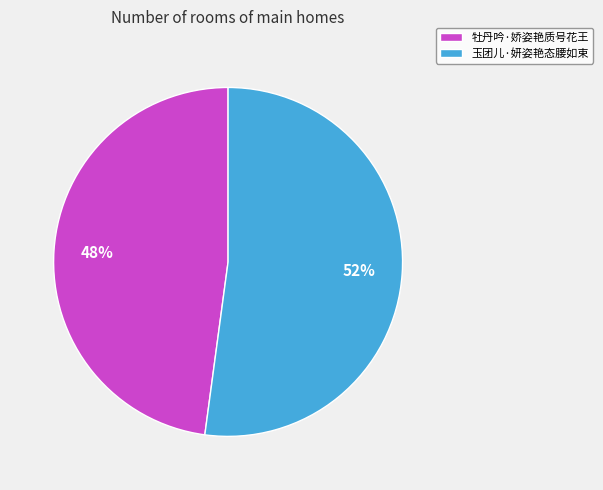

True or false: 玉团儿·妍姿艳态腰如束 accounts for 52% of the total.

True